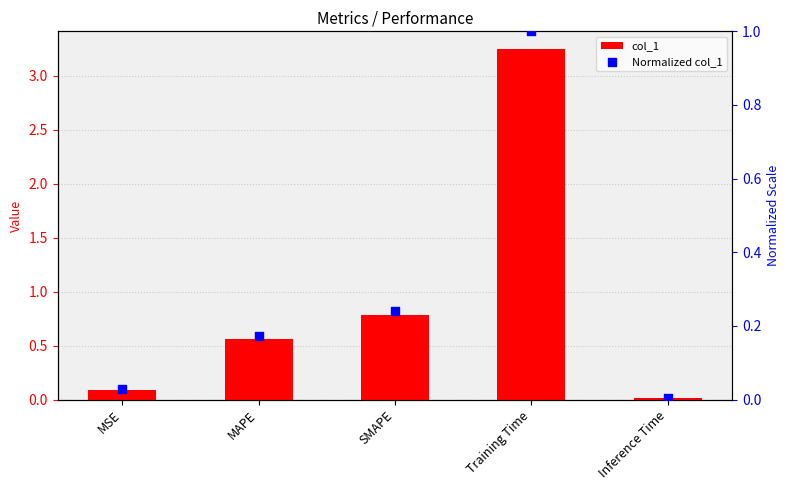

At which category is the sum across all series the highest?

Training Time